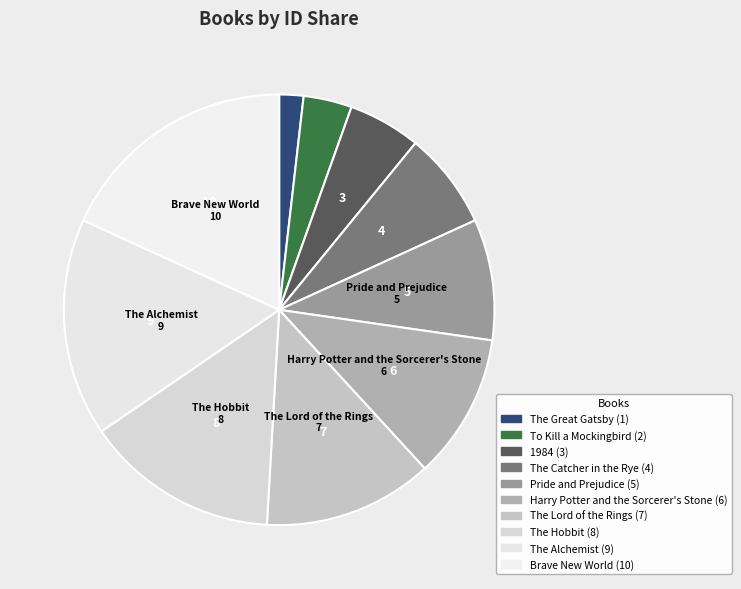

How many slices are in this pie chart?

10